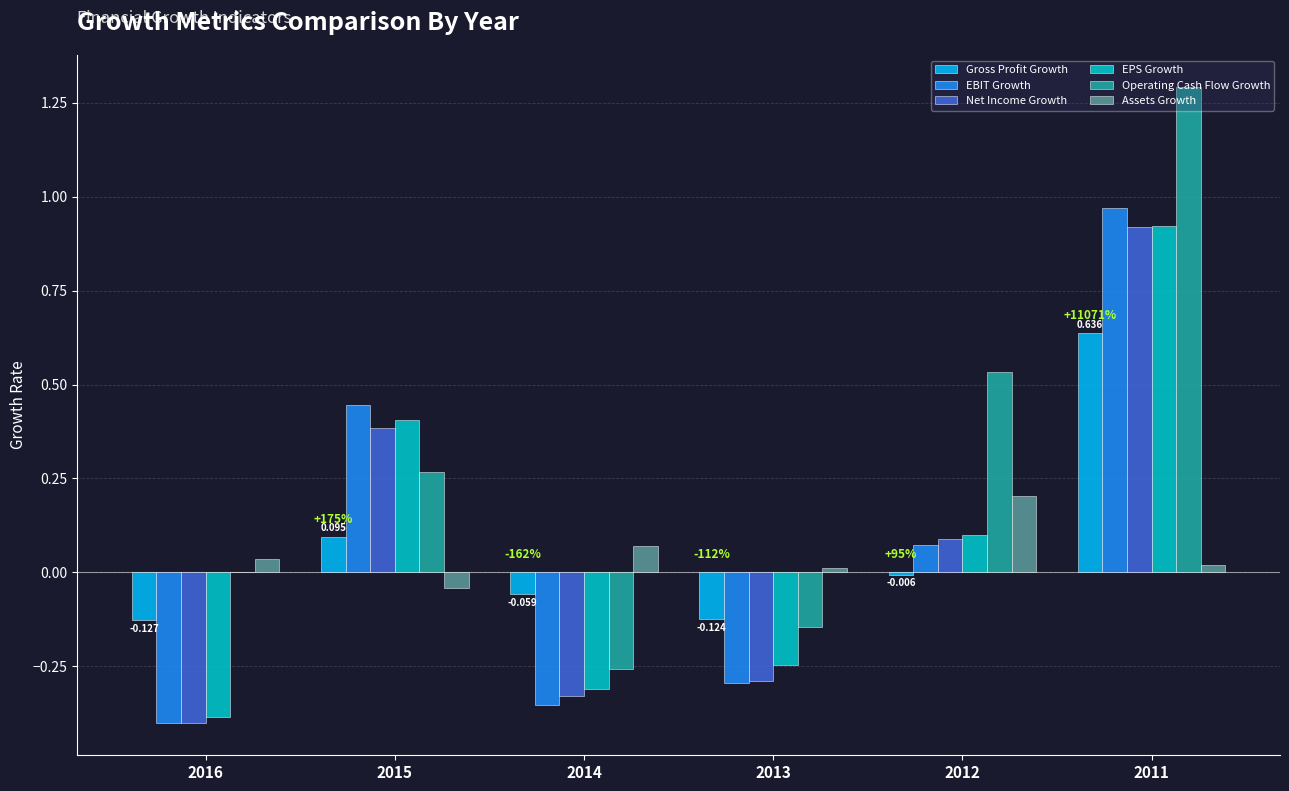

Where does the Gross Profit Growth series first go above 0?

2015